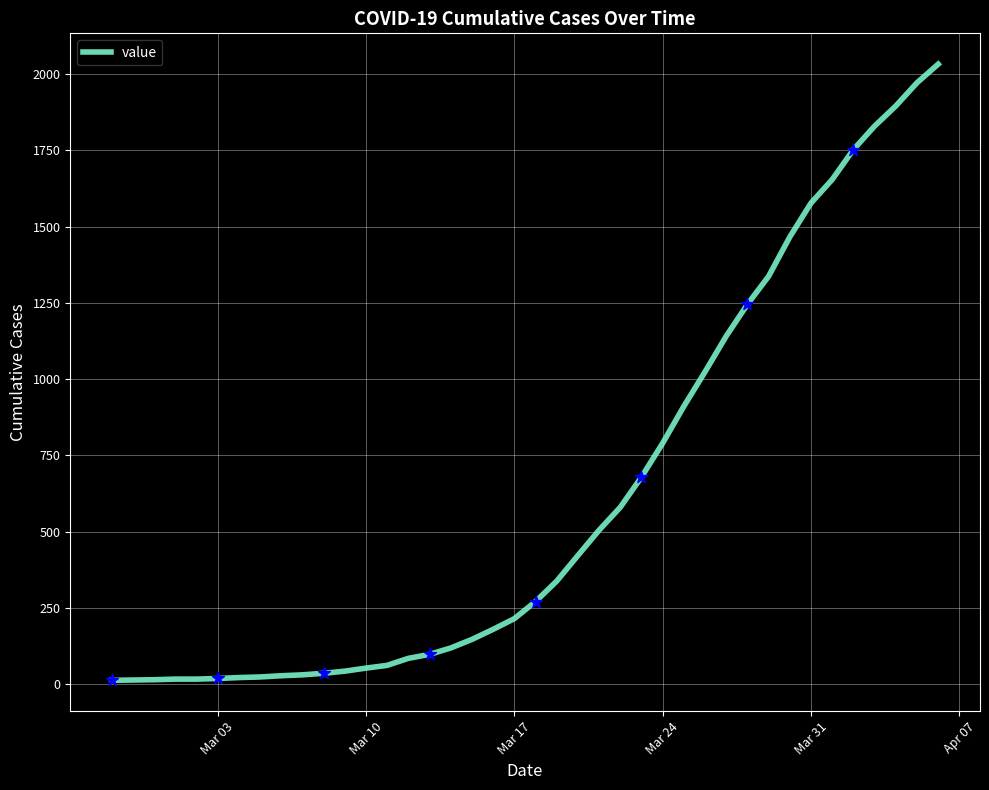

What is the greatest value displayed?

2032